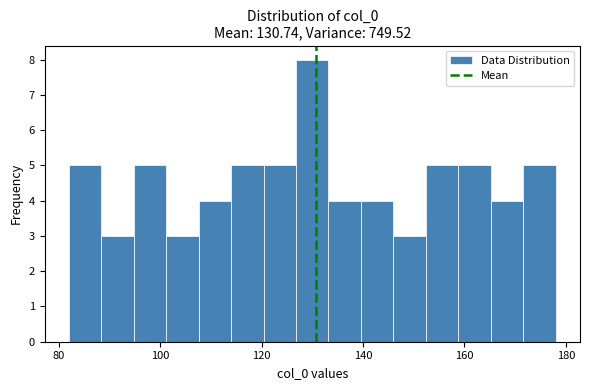

Read against the x-axis, roughly where is the centre of the tallest bar?

130